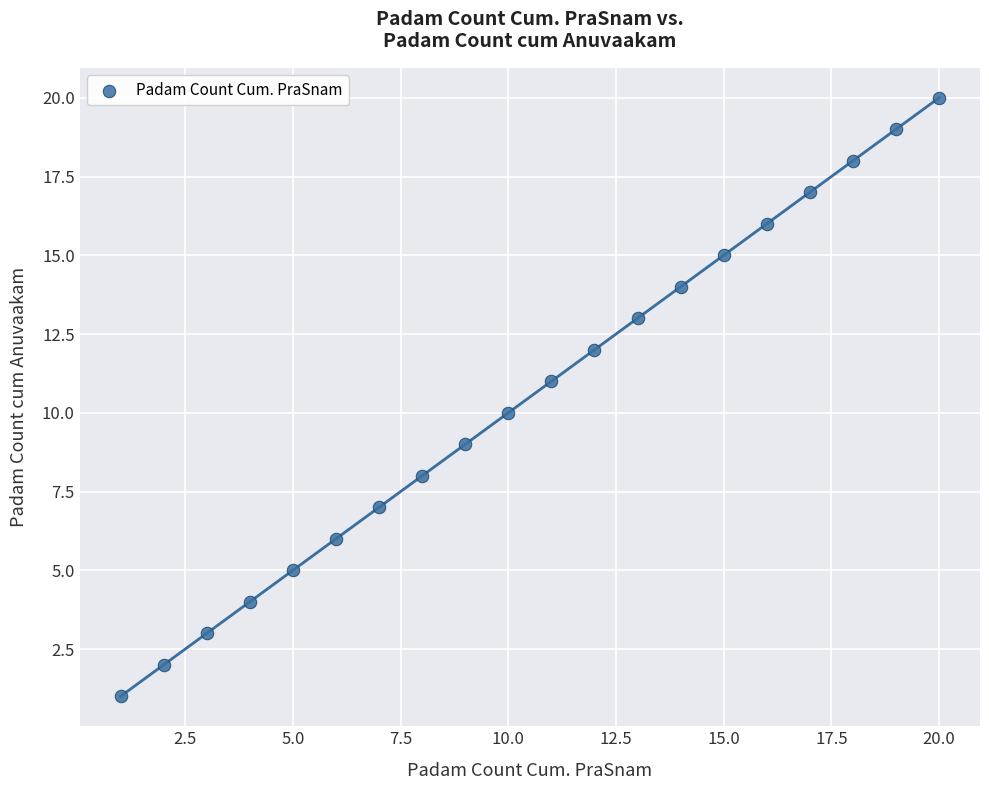

What is the range of Y values (max minus min)?

19